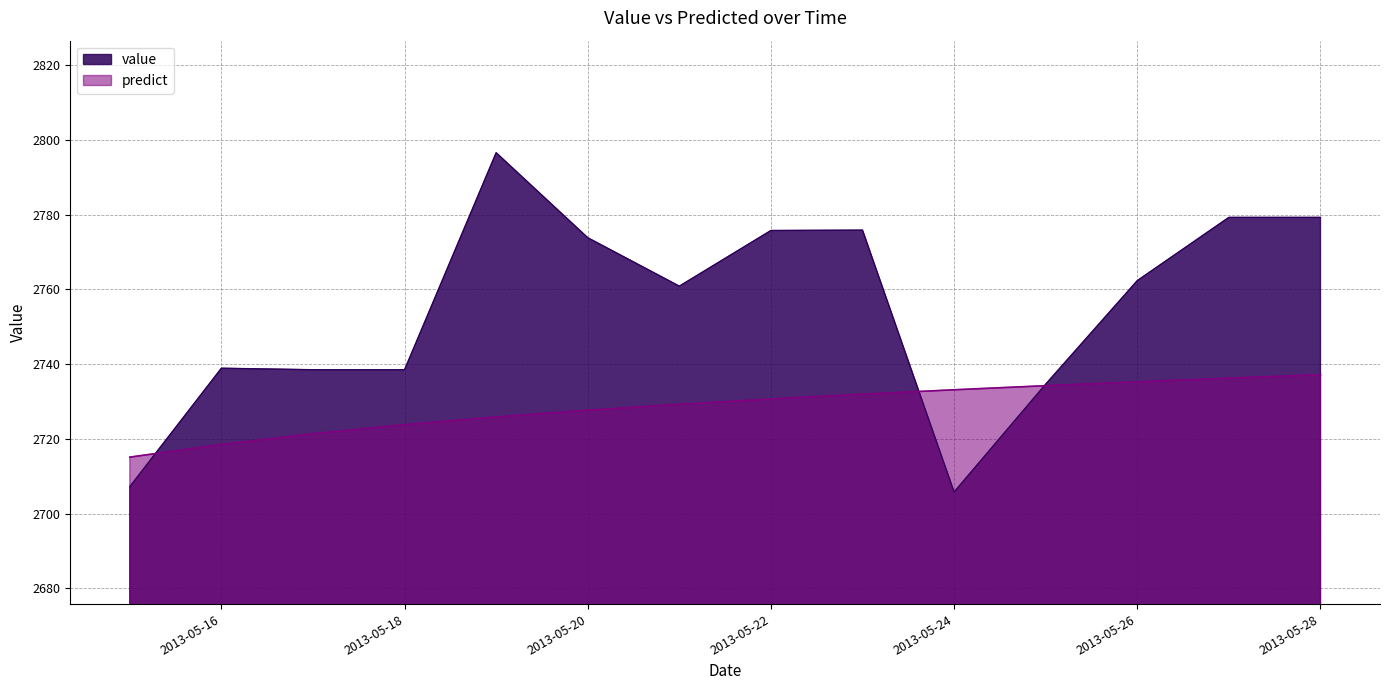

True or false: value and predict intersect in this chart.

True